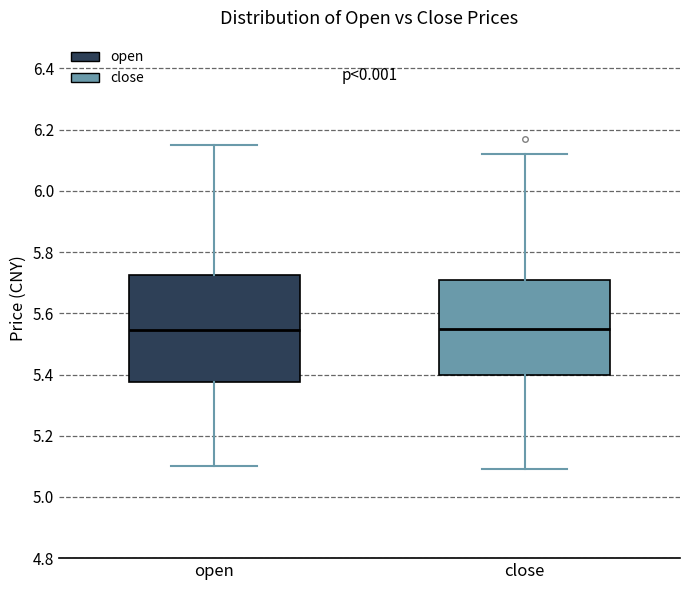

Reading left to right, read every box against the y-axis: the position of its median line, the range the box covers, and the ends of its whiskers. The values are not printed on the chart, so give them approximately, as read against the axis.

open: median 5.54, box 5.38 to 5.72, whiskers 5.10 to 6.16
close: median 5.56, box 5.40 to 5.70, whiskers 5.10 to 6.12